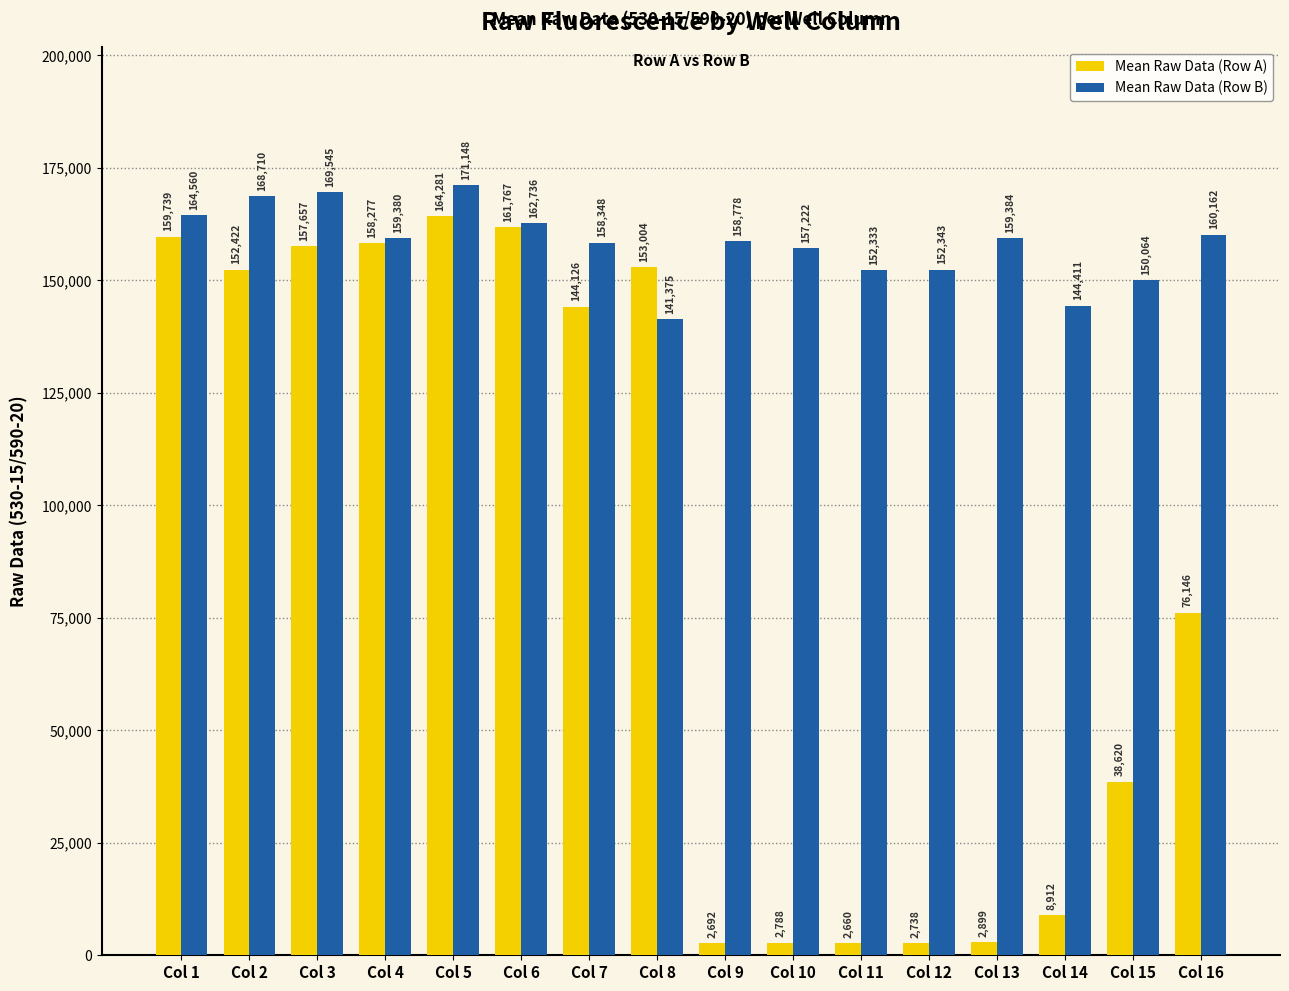

What are all the series names shown in the legend?

Mean Raw Data (Row A), Mean Raw Data (Row B)